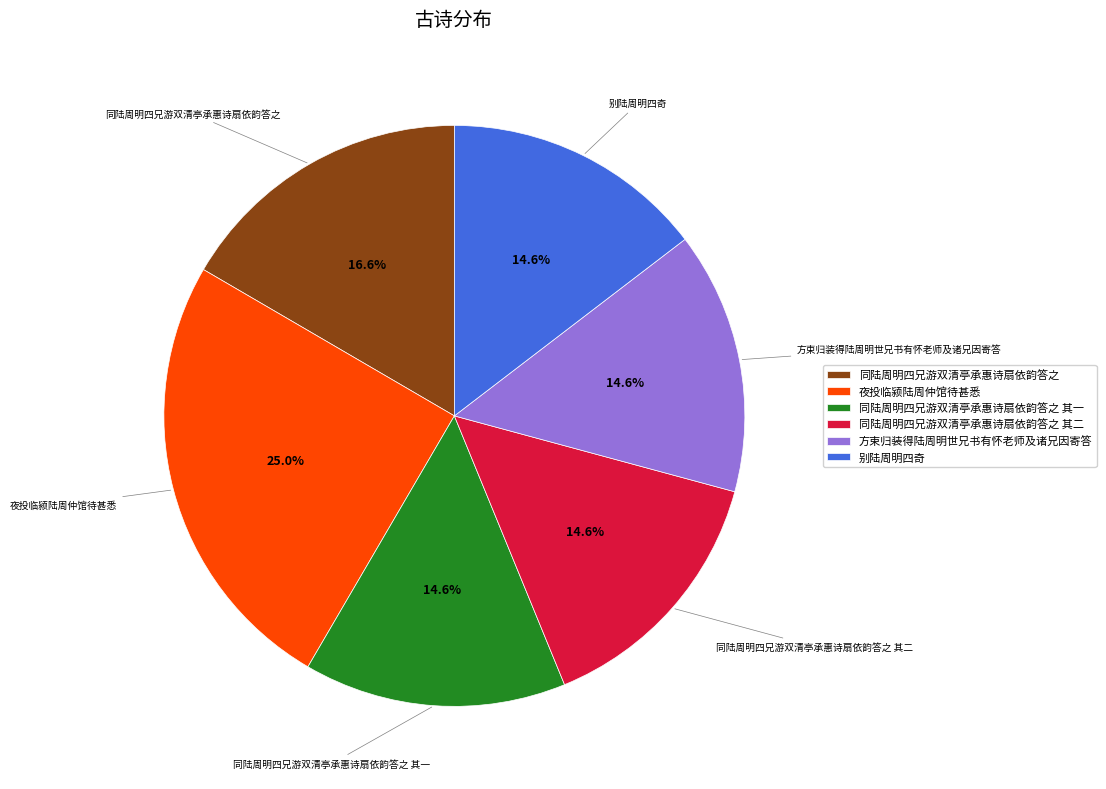

The 夜投临颍陆周仲馆待甚悉 slice represents 31% of the pie. True or false?

False